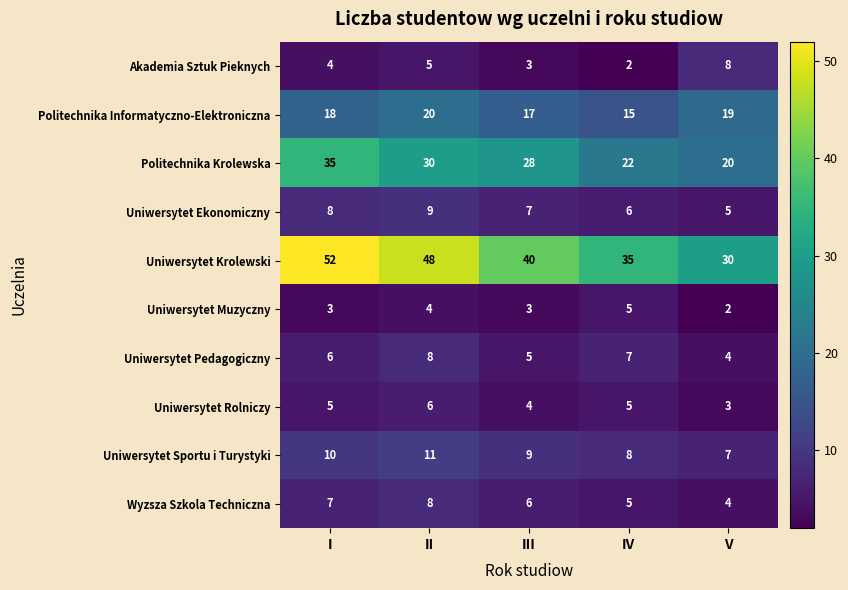

At which label is Politechnika Informatyczno-Elektroniczna closest to 17?

III